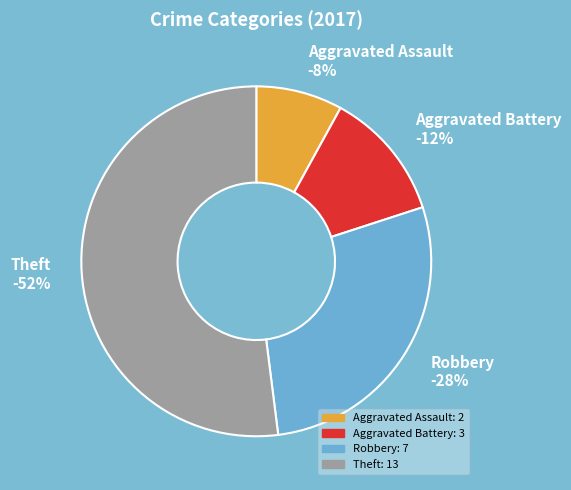

Count the number of slices in the pie.

4